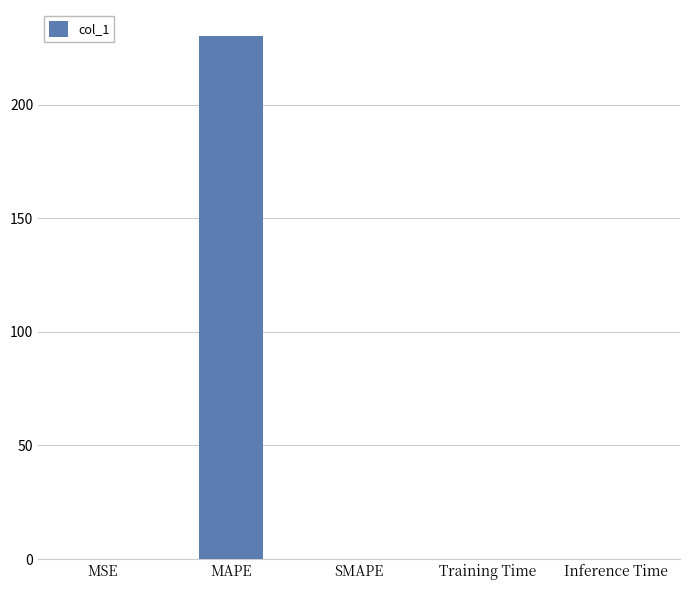

What is the maximum value shown in the chart?

230.1